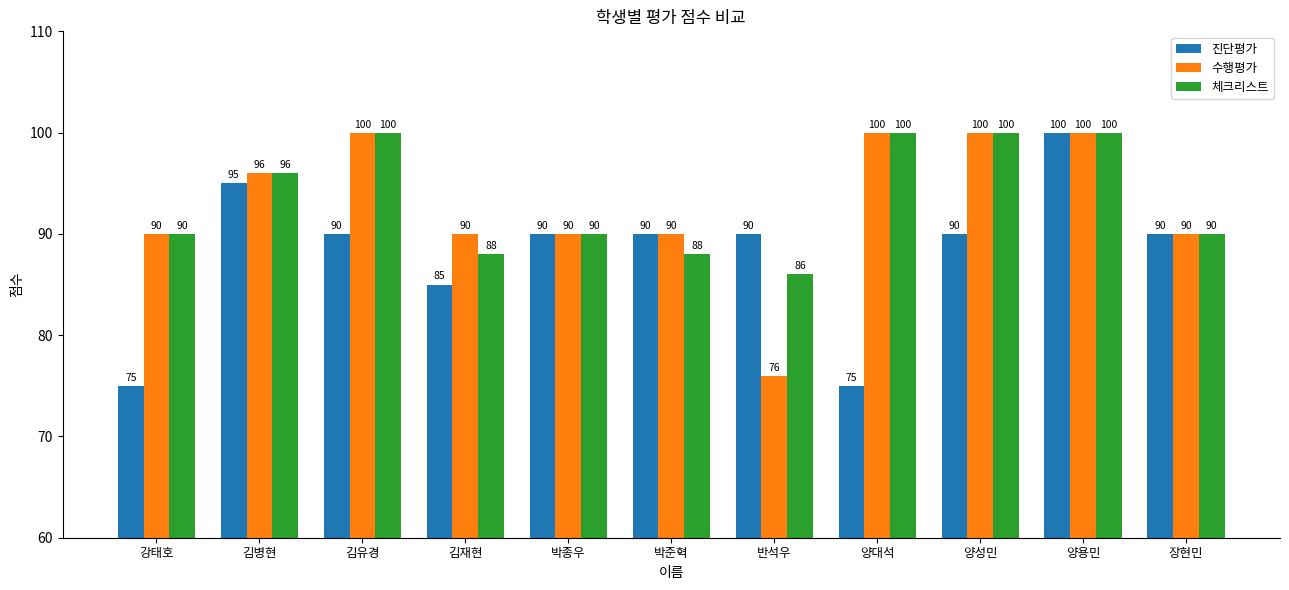

The 체크리스트 series shows 86 at 반석우. True or false?

True